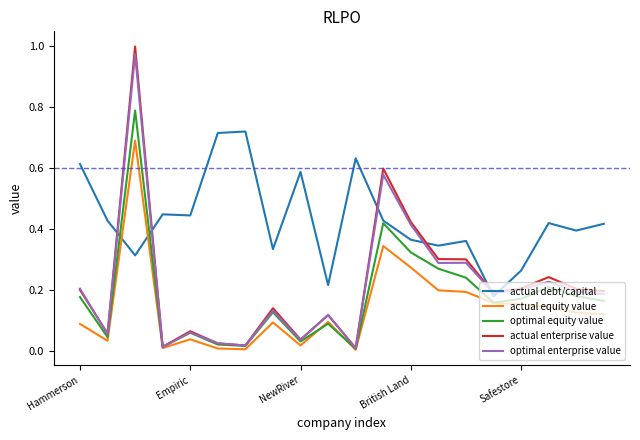

What is the highest value of the optimal equity value series?

0.8